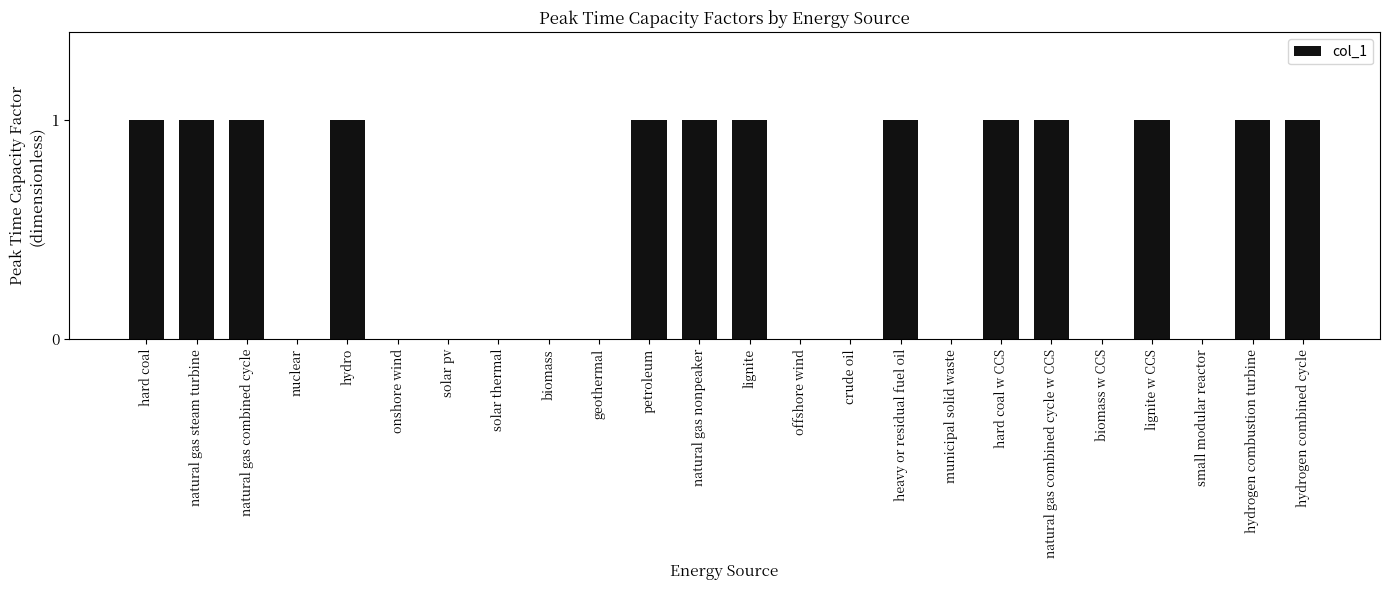

True or false: the data shows 0 at natural gas steam turbine.

False